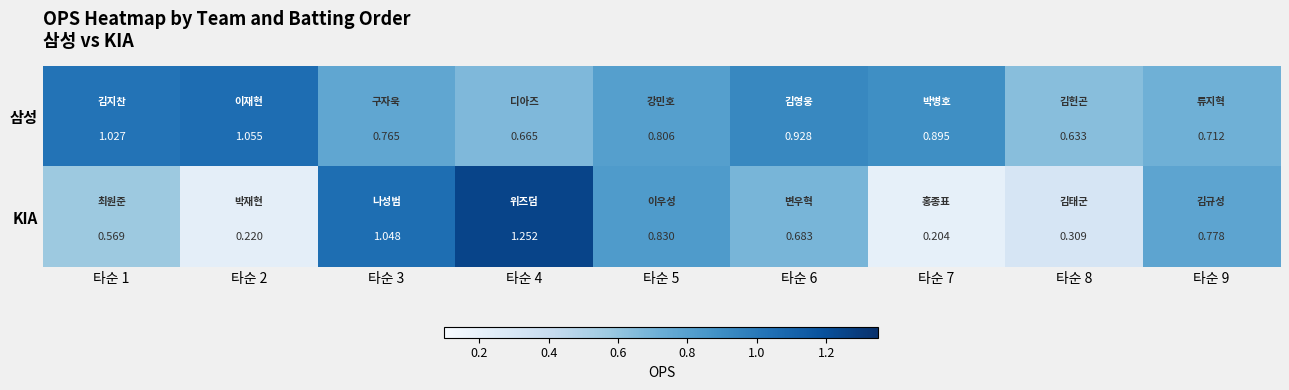

Which series has the largest range (max minus min)?

KIA